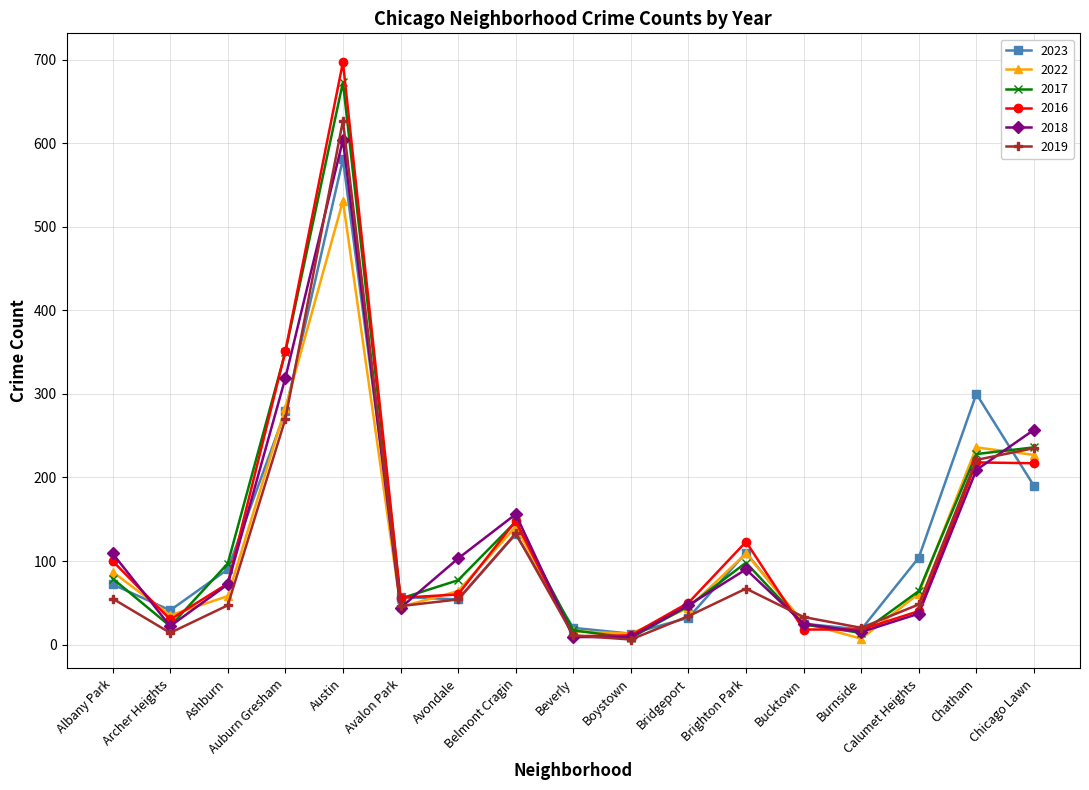

True or false: 2019 has more than 0 points higher than both neighbors.

True